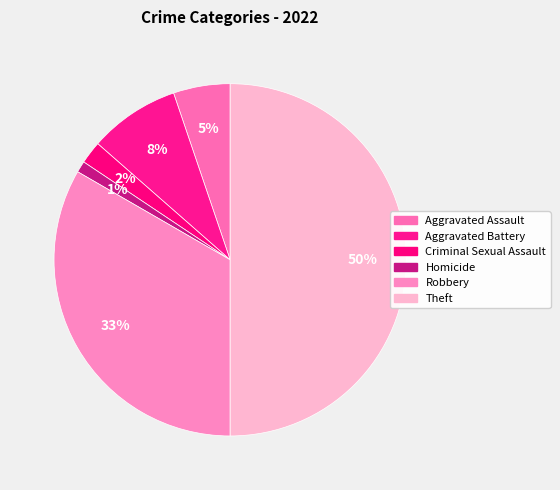

Rank the categories by value from lowest to highest.

Homicide, Criminal Sexual Assault, Aggravated Assault, Aggravated Battery, Robbery, Theft